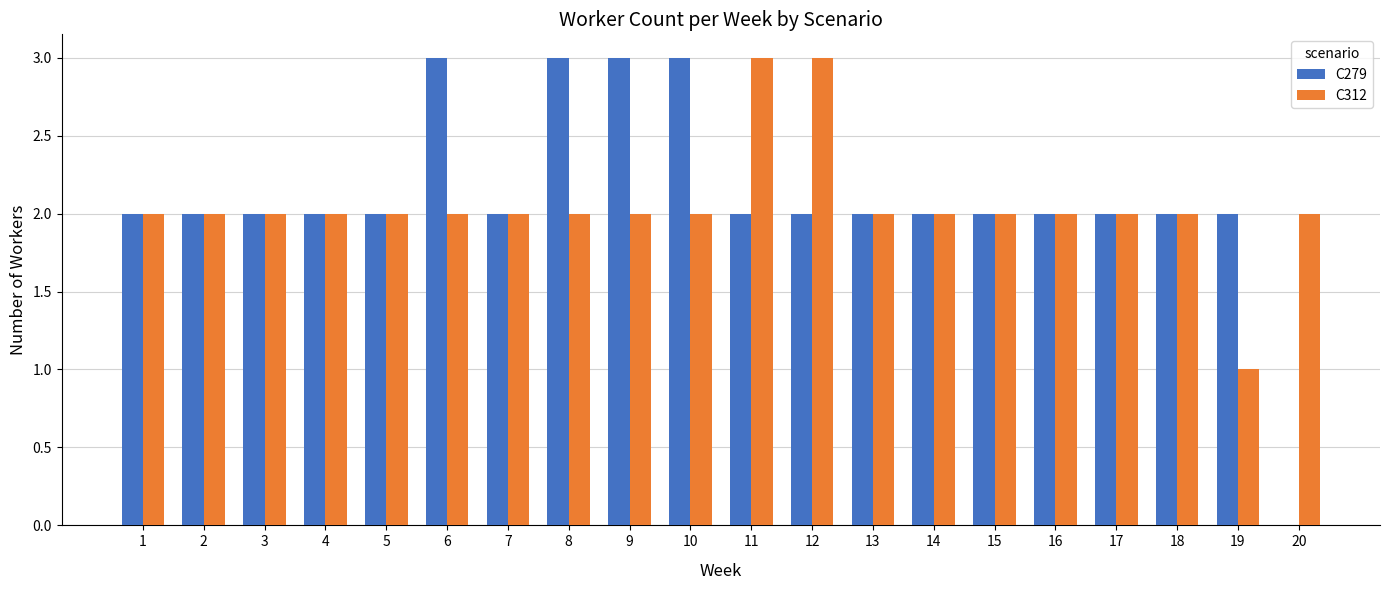

Reading left to right, transcribe all the data shown in this chart.

C279: 1=2	2=2	3=2	4=2	5=2	6=3	7=2	8=3	9=3	10=3	11=2	12=2	13=2	14=2	15=2	16=2	17=2	18=2	19=2	20=0
C312: 1=2	2=2	3=2	4=2	5=2	6=2	7=2	8=2	9=2	10=2	11=3	12=3	13=2	14=2	15=2	16=2	17=2	18=2	19=1	20=2